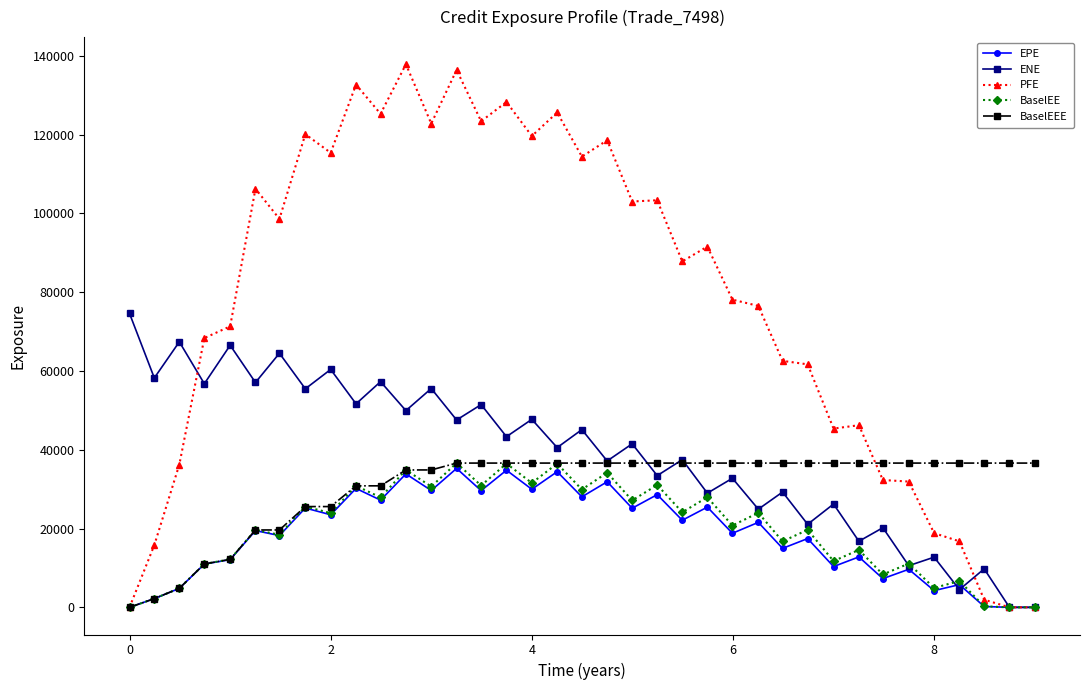

Which series has the largest range (max minus min)?

PFE